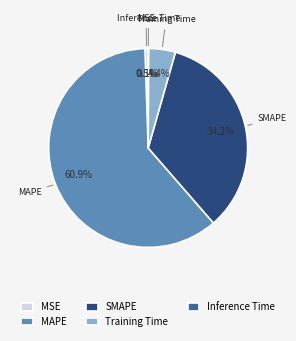

Which category has the biggest portion of the pie?

MAPE